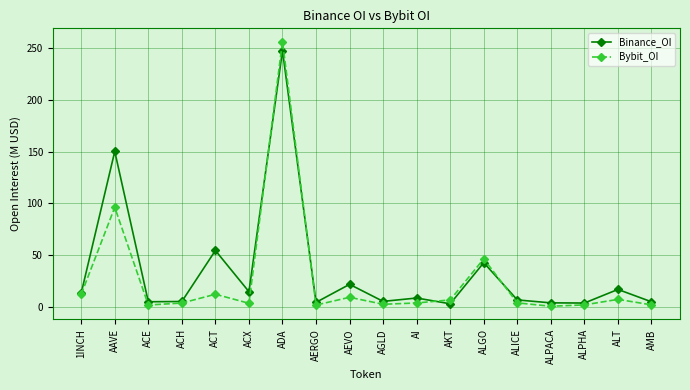

What is the label of the 12th point from the right?

ADA